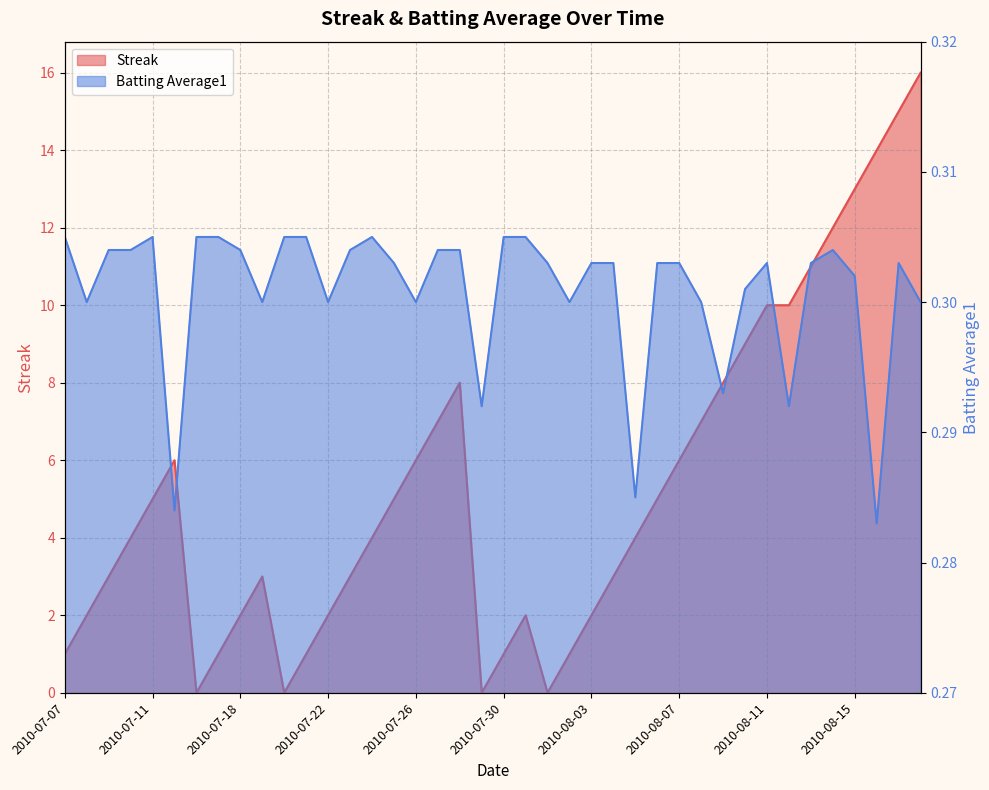

In Streak, how many points are higher than both neighbors (excluding endpoints)?

4